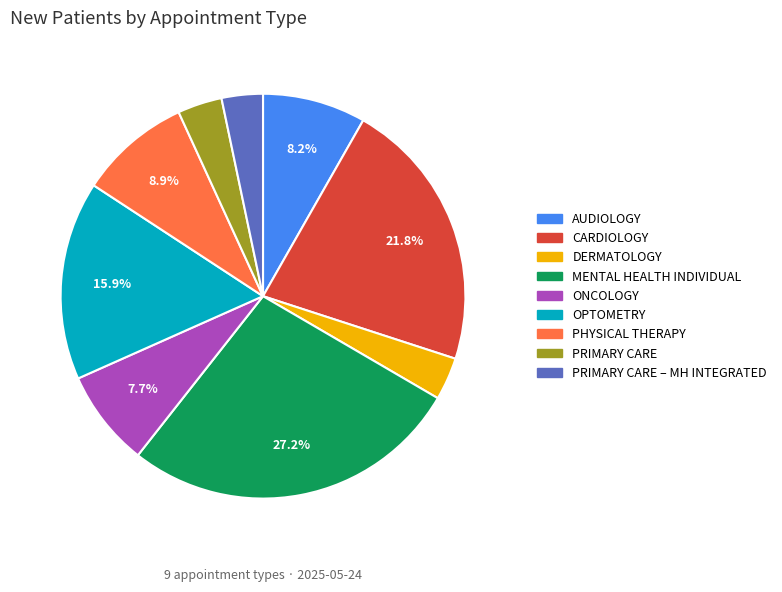

Does any single category account for the majority?

No